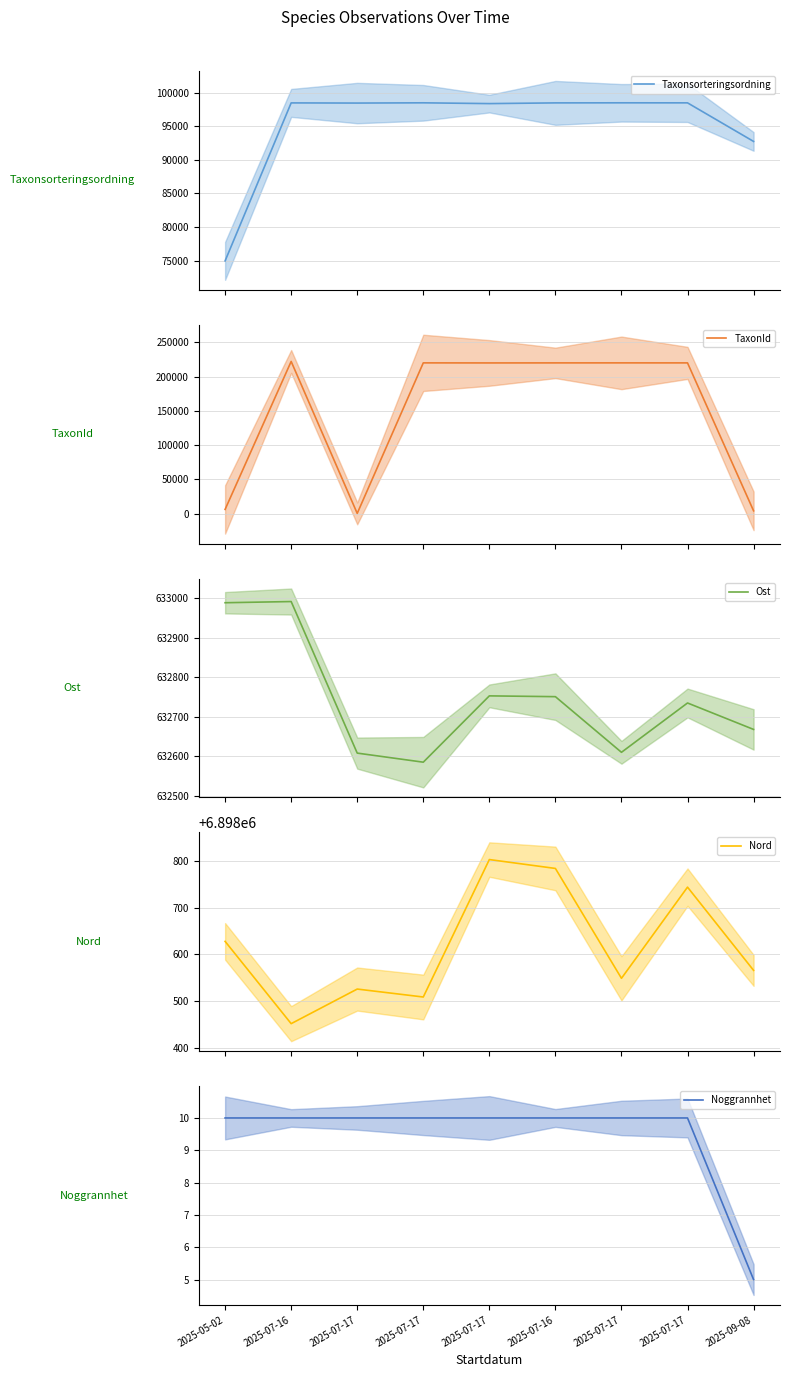

At which label is Noggrannhet closest to 7?

2025-09-08